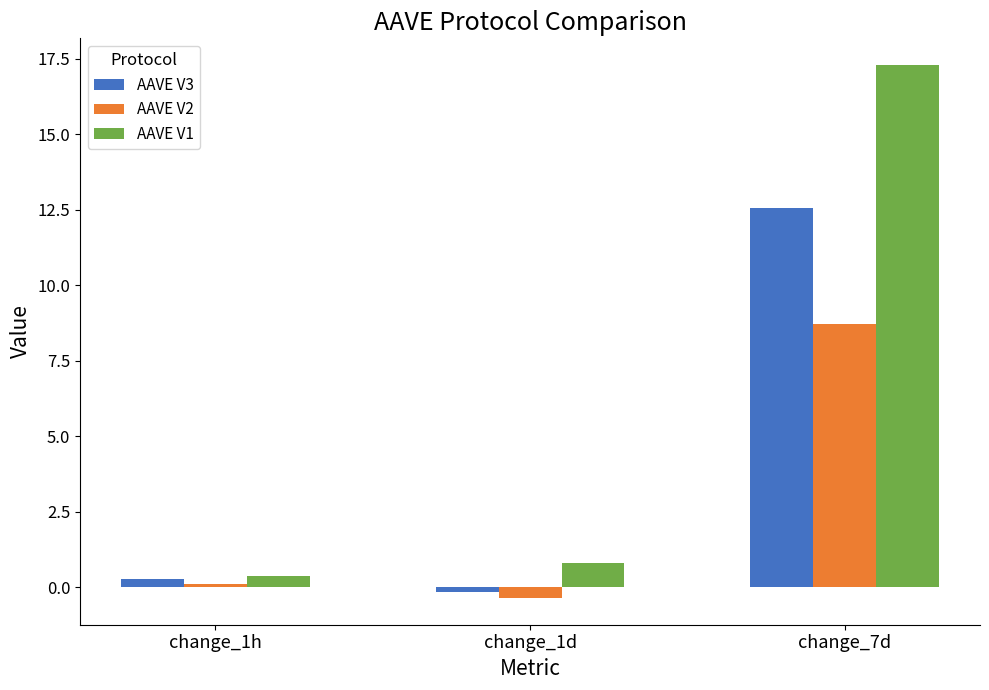

Which series has the largest total across all categories?

AAVE V1